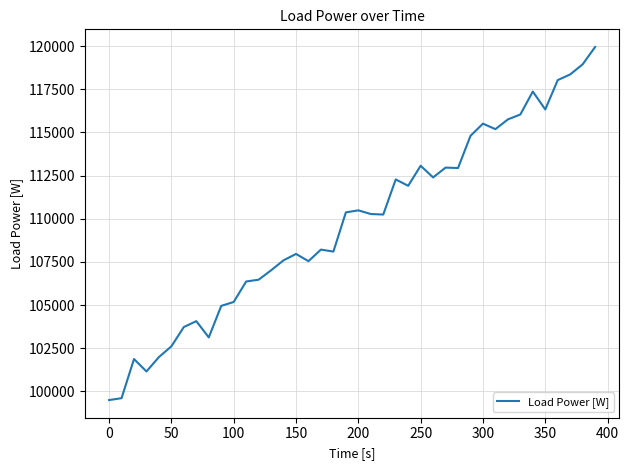

What is the minimum value shown in the chart?

99501.0